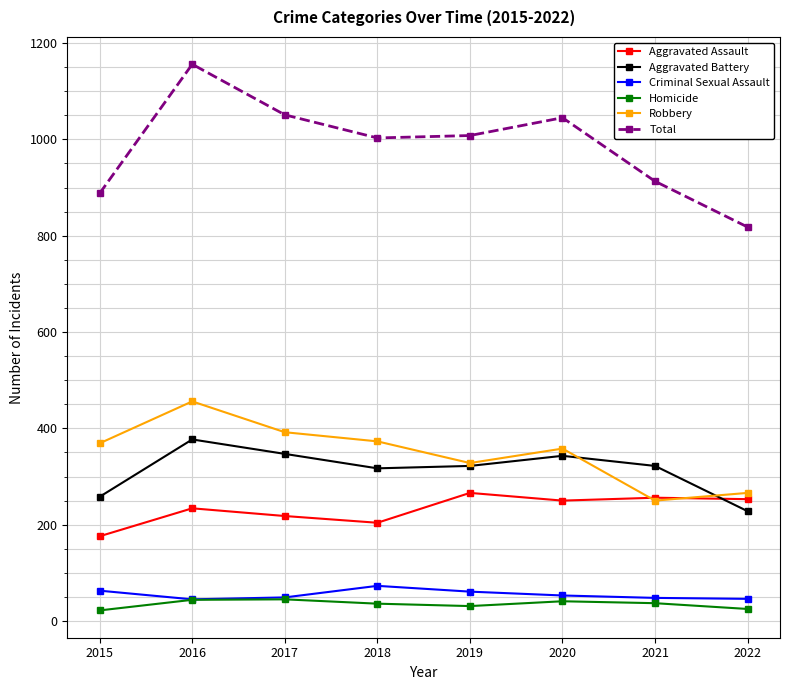

What is the value of the Total point at the 7th from the left?

913